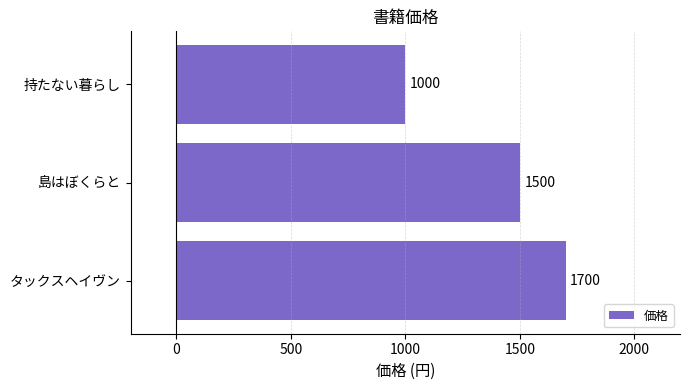

What is the change in value from タックスヘイヴン to 島はぼくらと?

-200